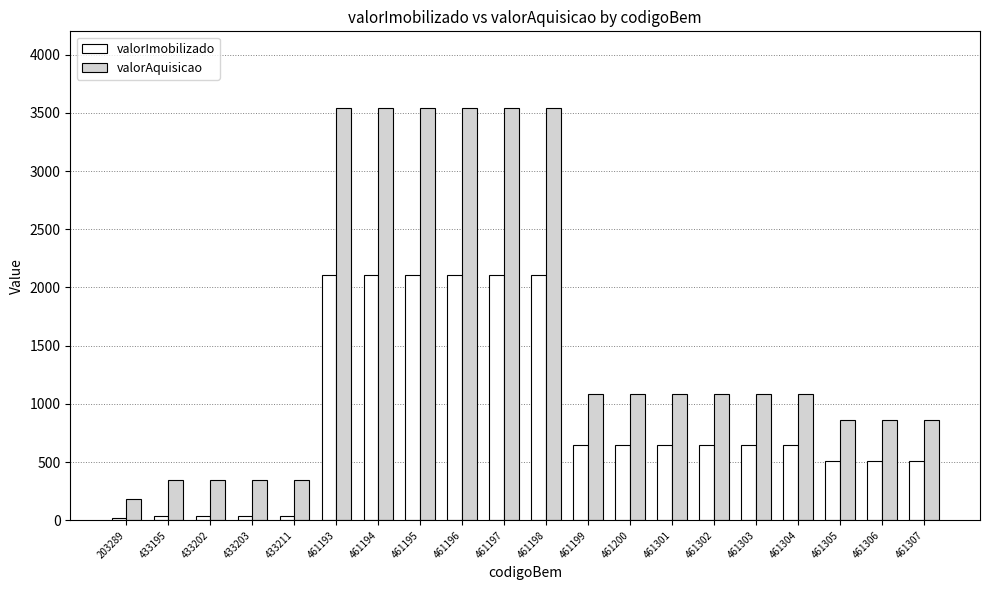

Rank the series by their maximum value, from highest to lowest.

valorAquisicao, valorImobilizado